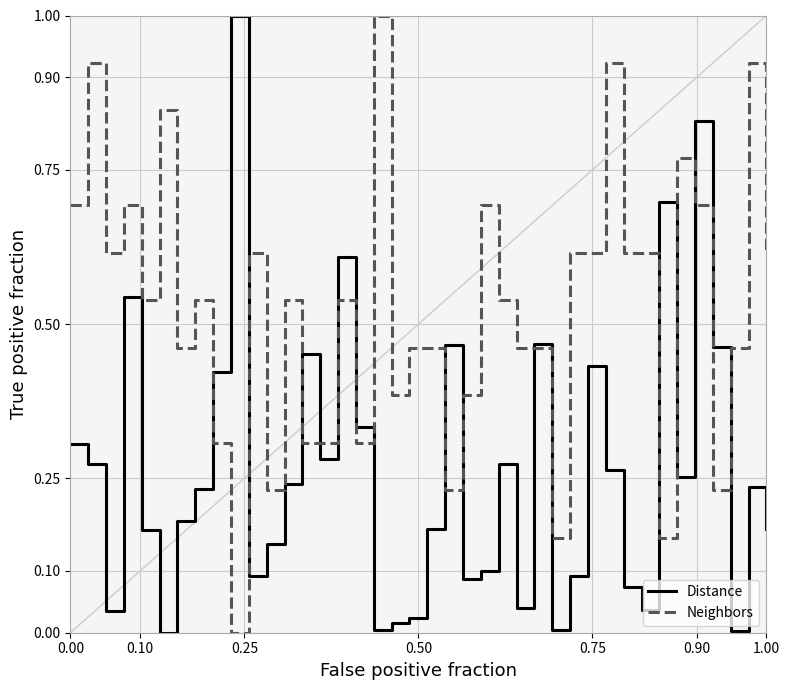

What is the highest value of the Distance series?

1.0